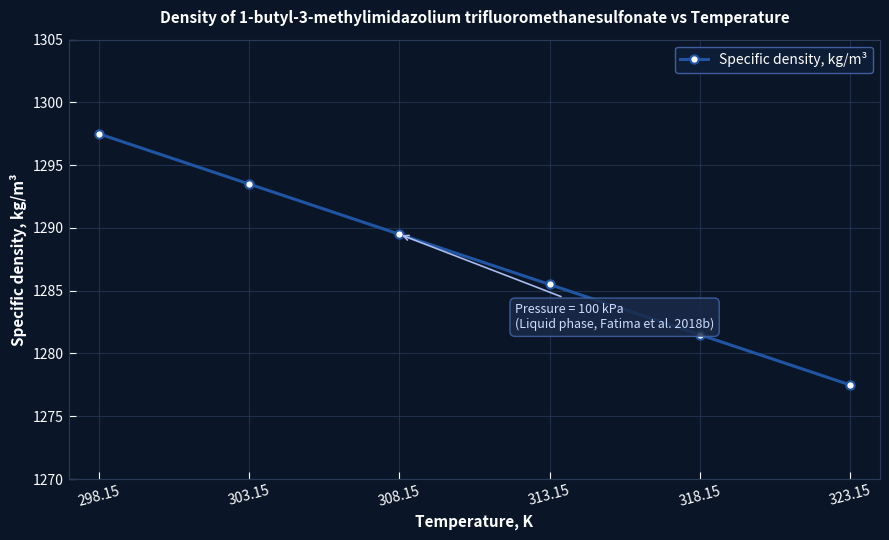

Where does the data first go above 1289?

298.15